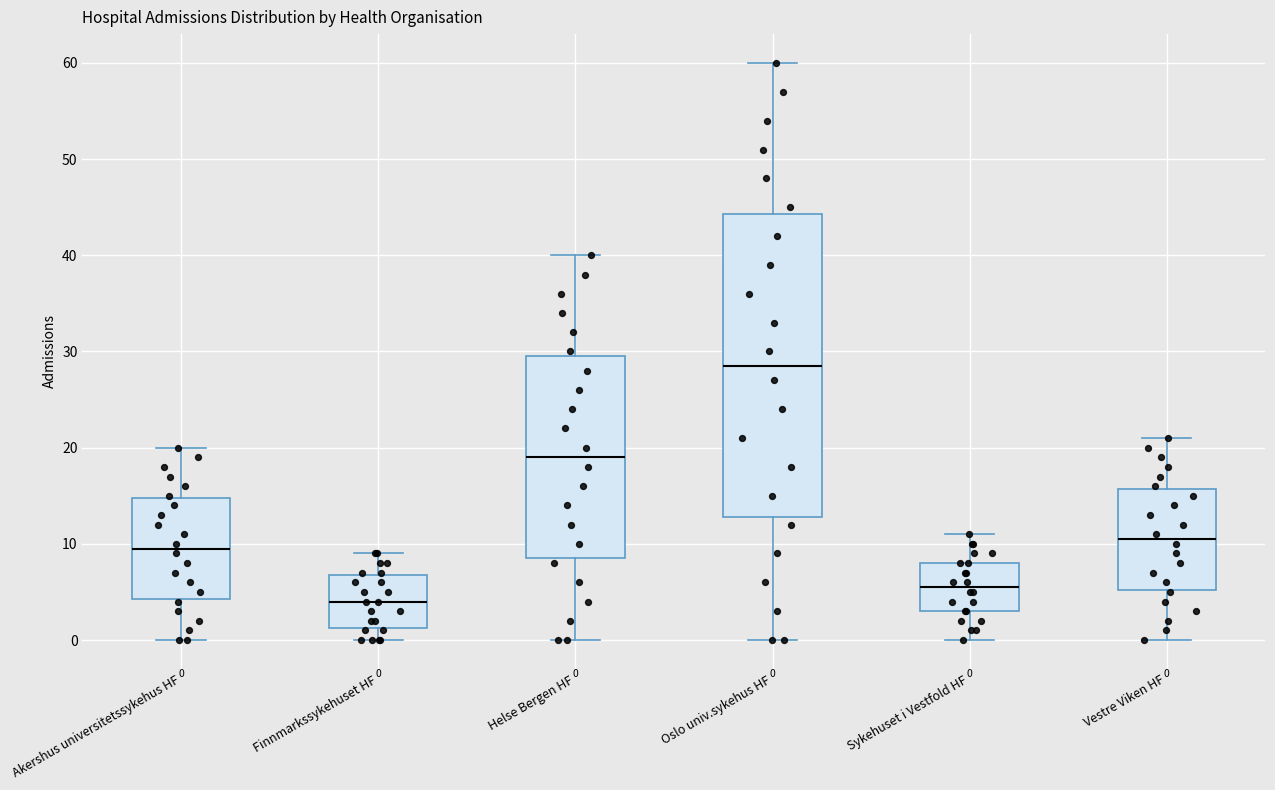

Comparing the boxes themselves (not the whiskers), which one is the tallest?

Oslo univ.sykehus HF